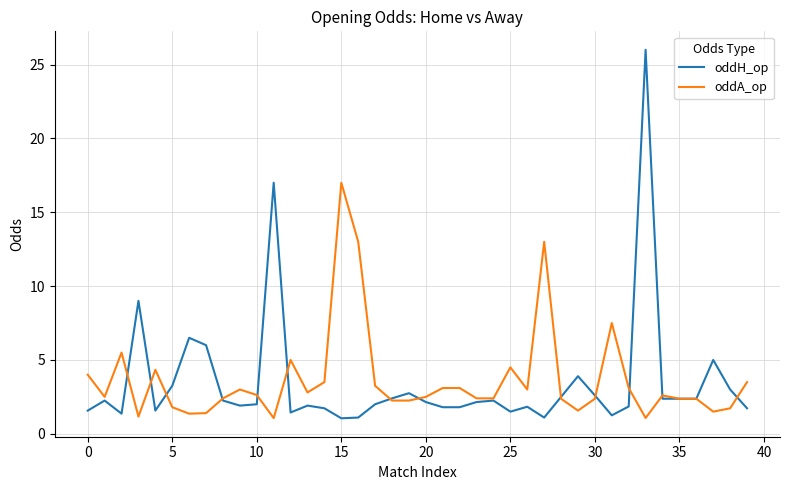

What is the average value of the oddA_op series?

3.7